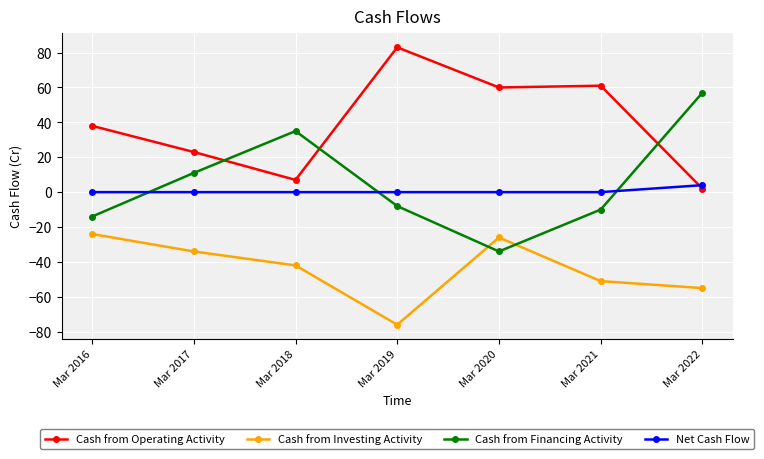

What is the greatest value displayed?

83